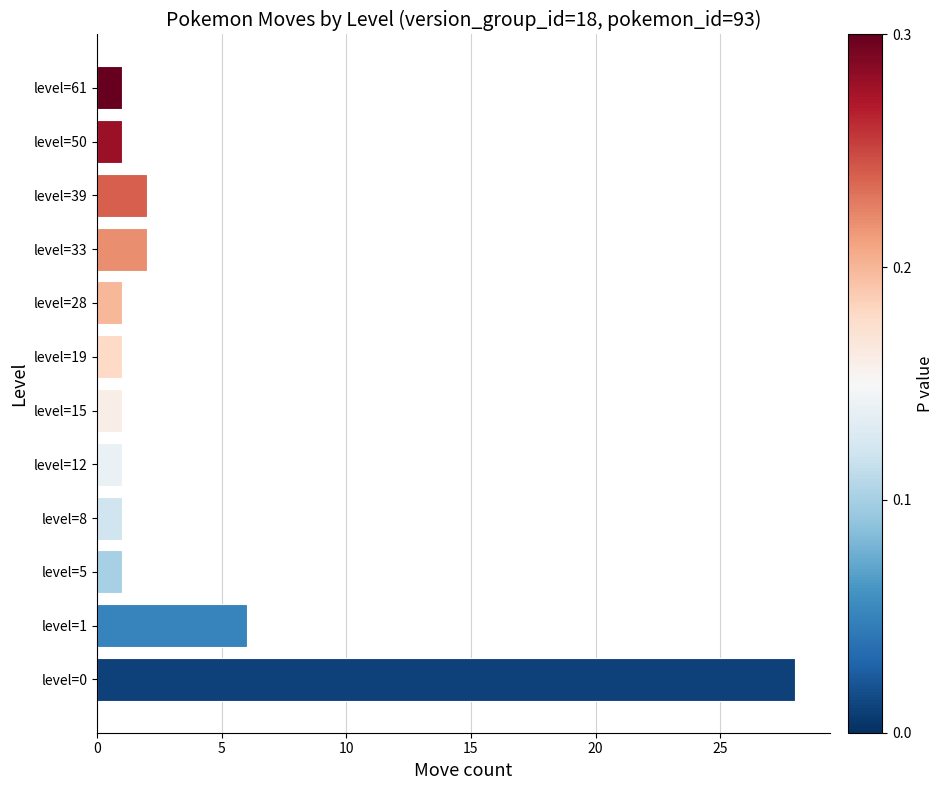

What is the ratio of the value at level=8 to the value at level=50?

1.0